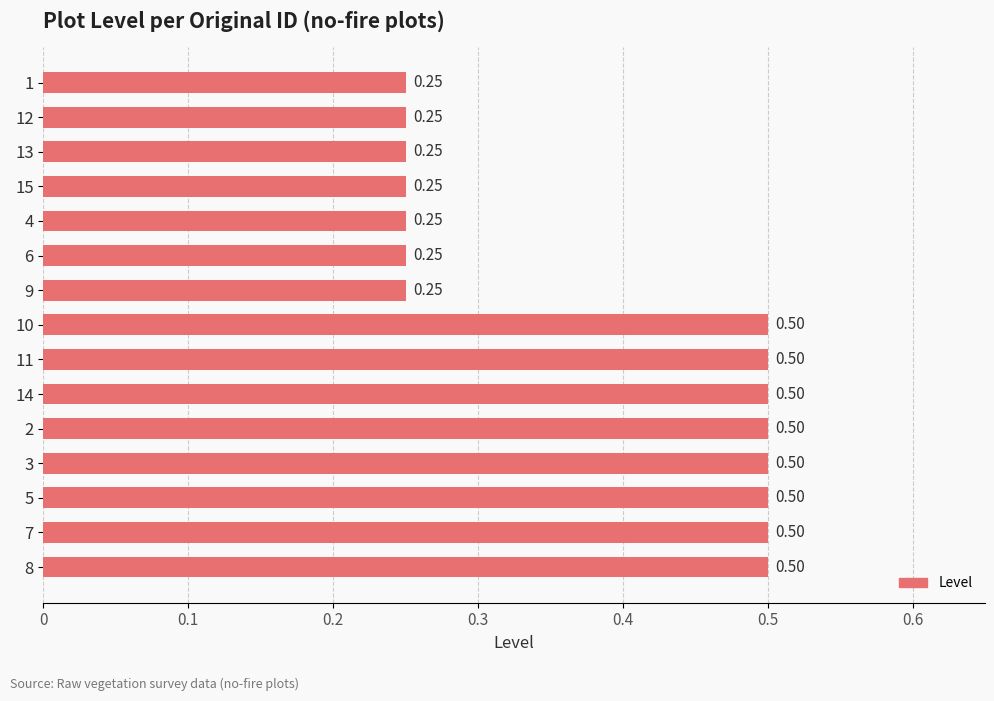

Count the number of data series in this chart.

1